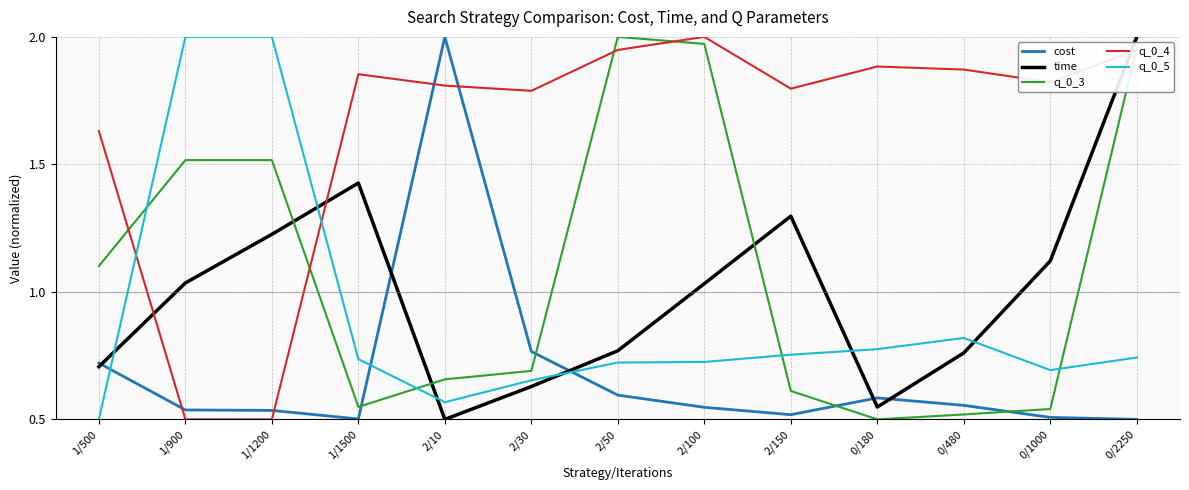

True or false: cost has a value of 0.5 at 2/100.

True